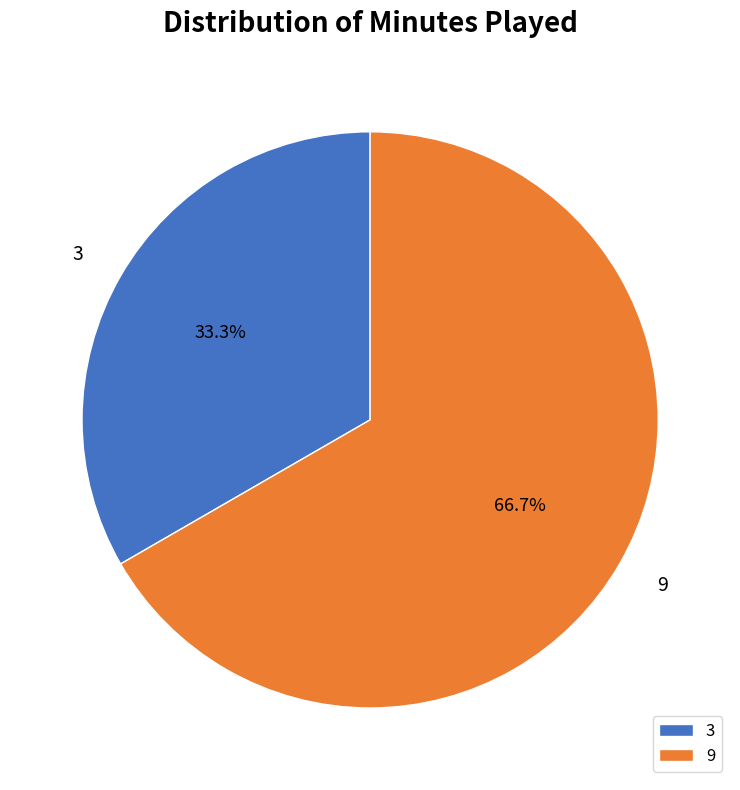

To the nearest percent, what is the difference between the 9 and 3 slice percentages?

33%